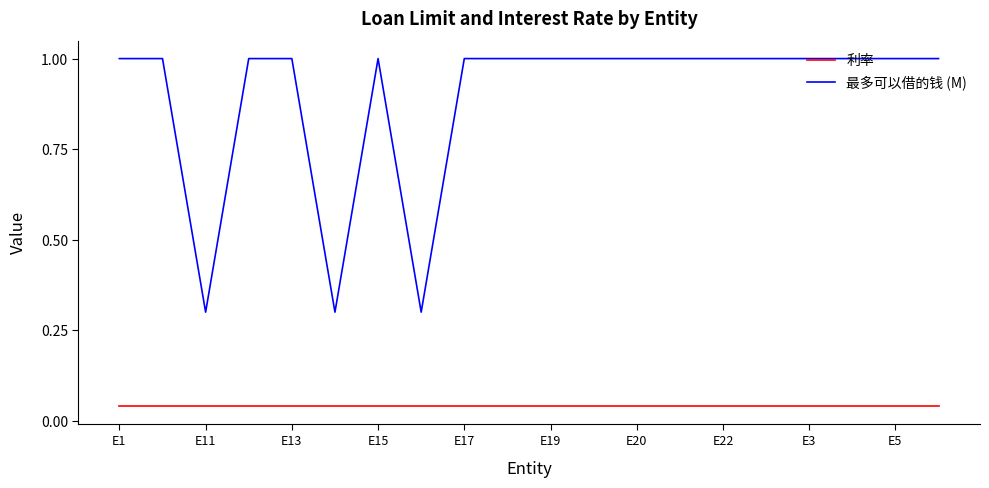

List the series in order of their peak value, lowest first.

利率, 最多可以借的钱 (M)